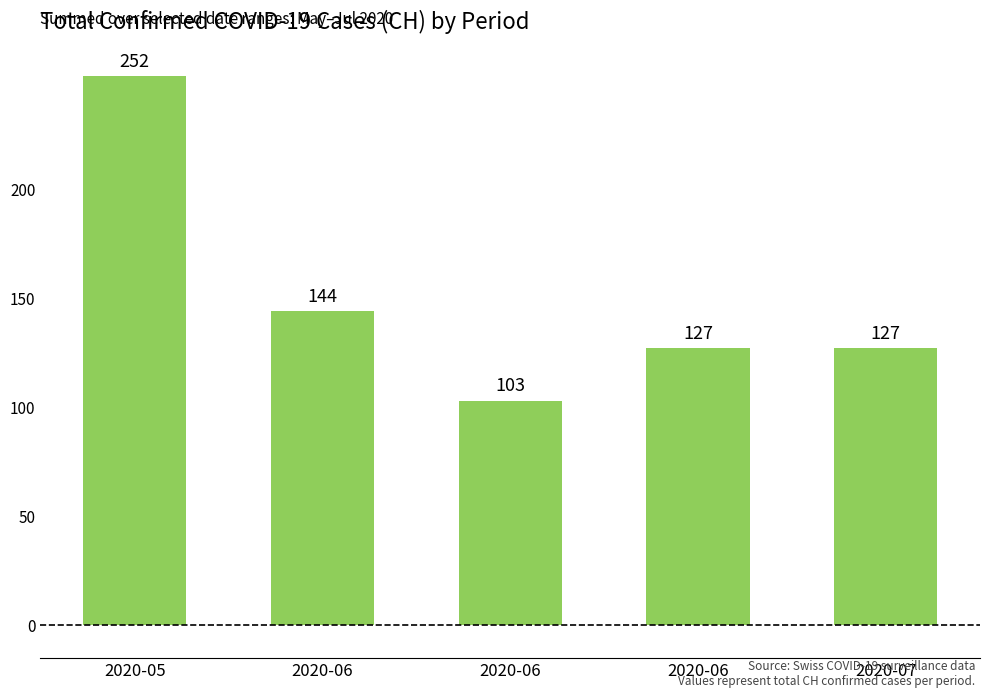

List the labels in order of value, smallest first.

2020-06, 2020-06, 2020-07, 2020-06, 2020-05